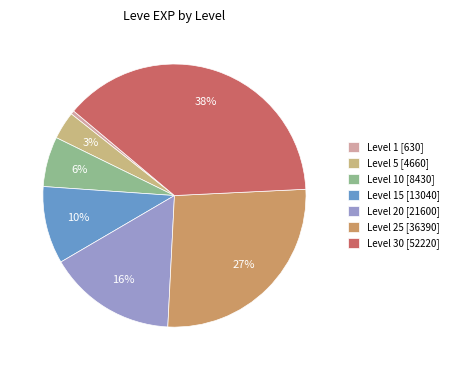

How many slices are in this pie chart?

7